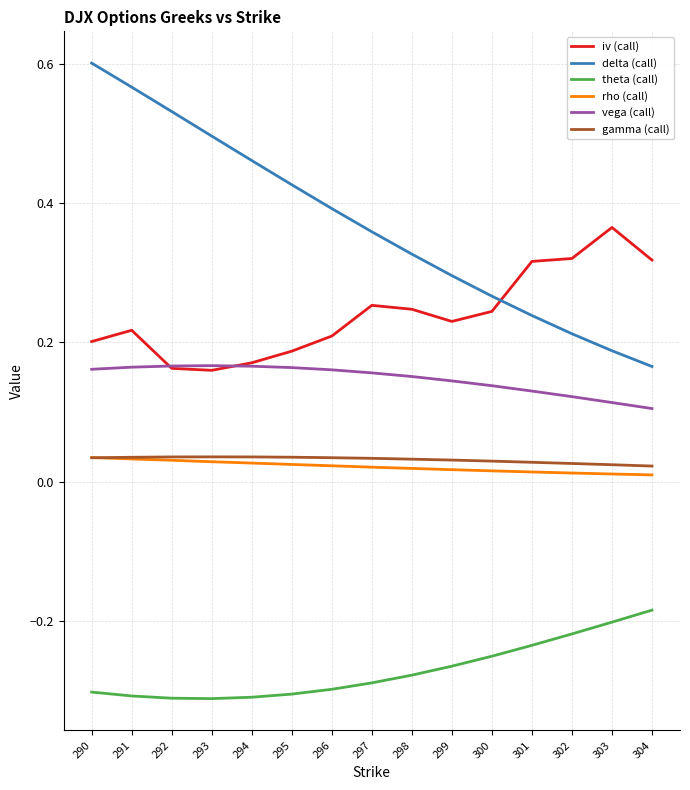

True or false: delta (call) and theta (call) intersect in this chart.

False